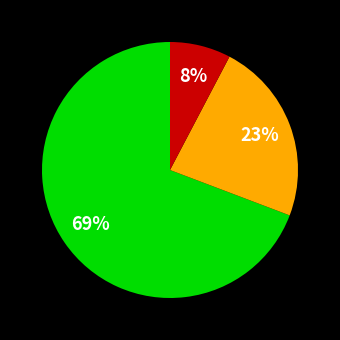

Is there any slice that represents more than half of the pie?

Yes